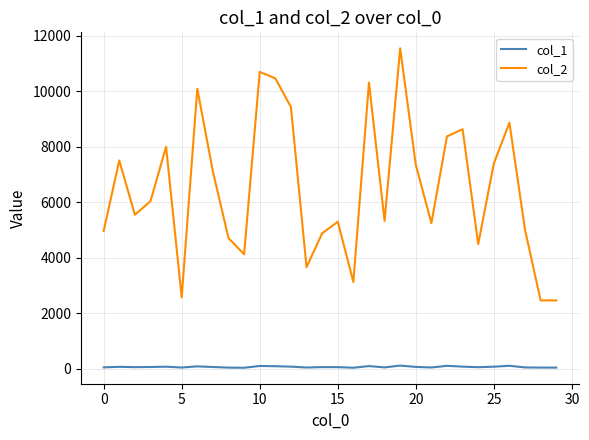

List the series in order of their peak value, lowest first.

col_1, col_2